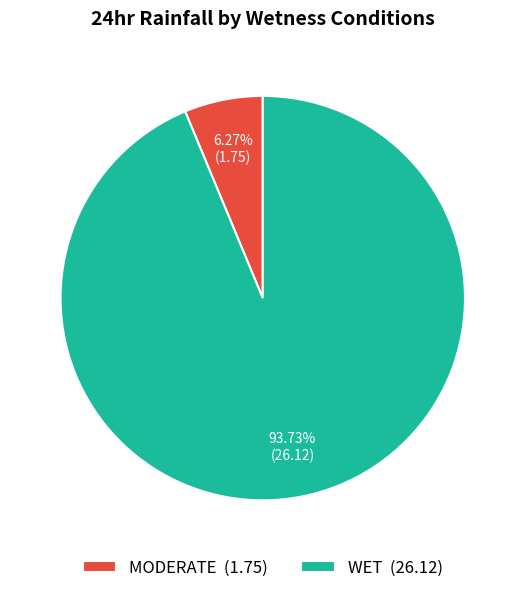

To the nearest percent, what is the difference between the largest and smallest slice percentages?

87%